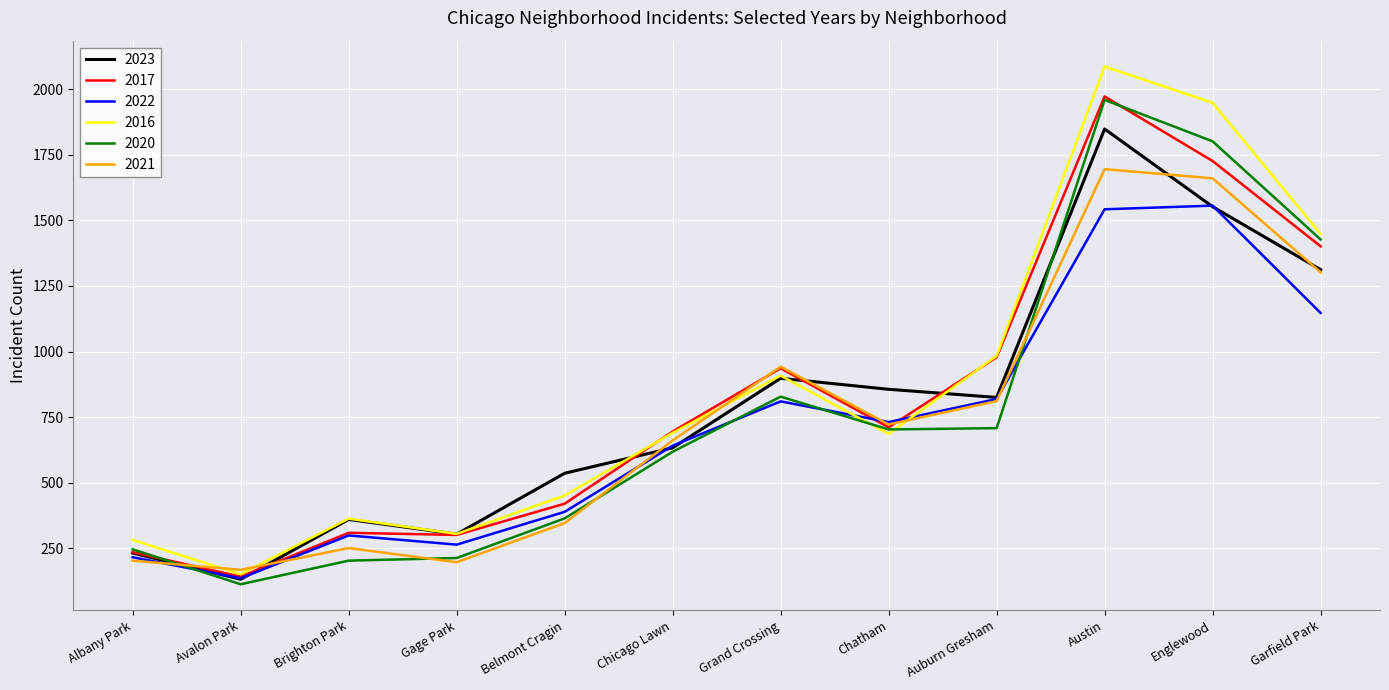

The 2021 series shows 722 at Chatham. True or false?

True